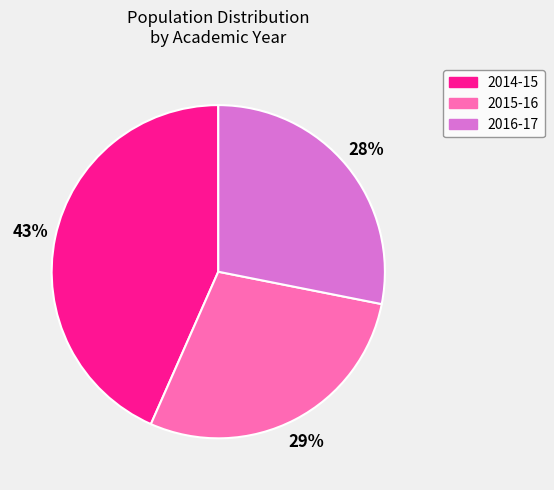

Count the number of slices in the pie.

3